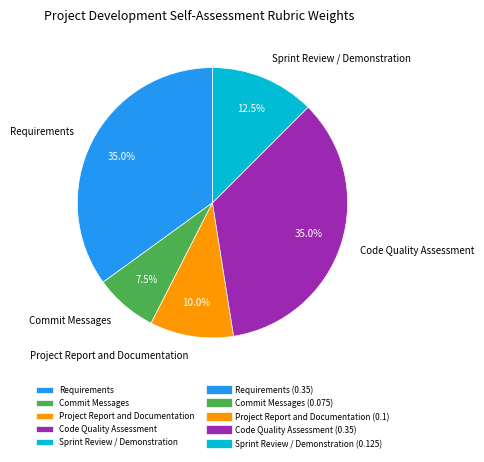

Count the number of slices in the pie.

5